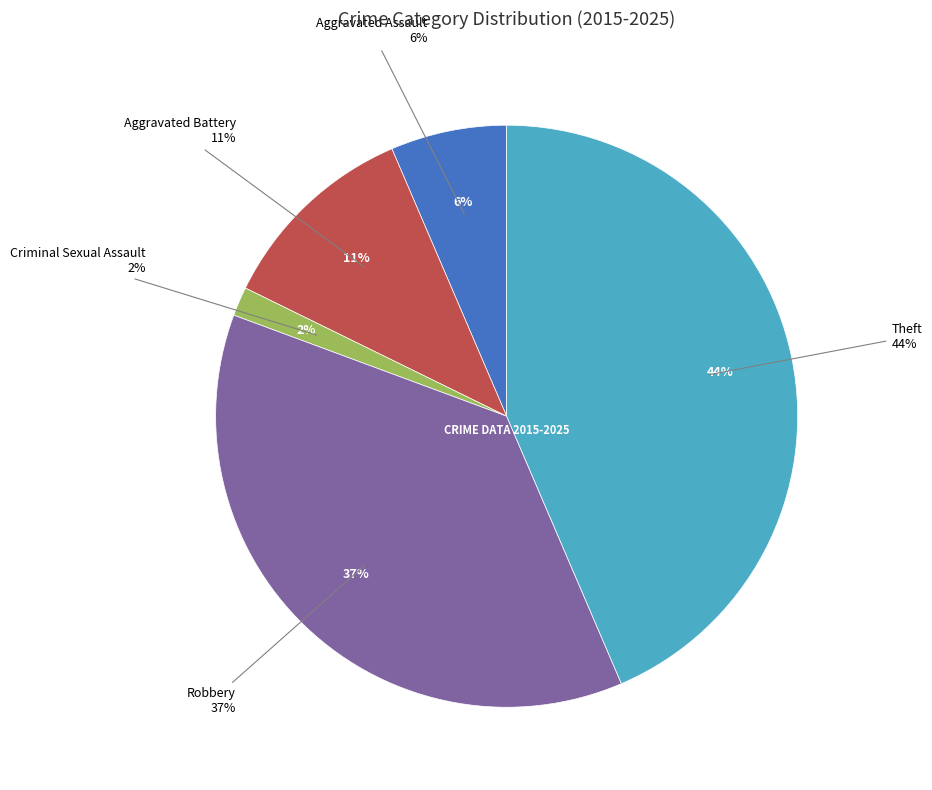

To the nearest percent, what portion does Criminal Sexual Assault represent?

2%